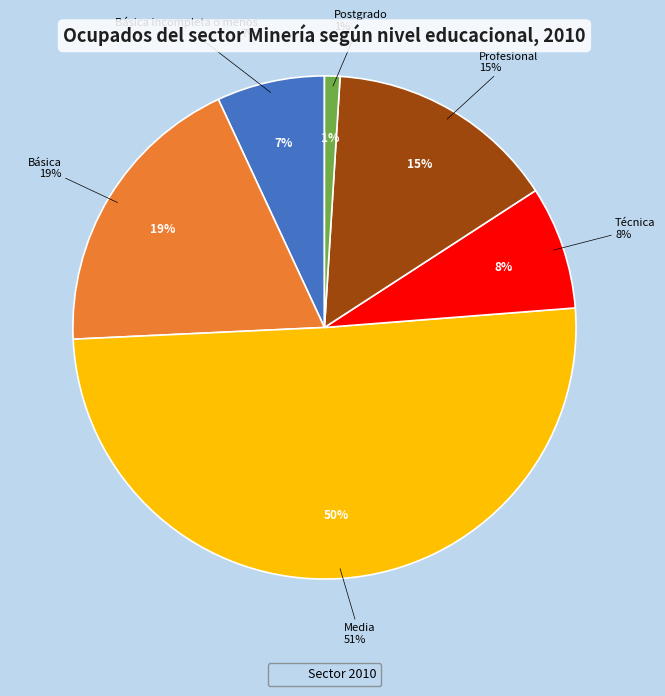

What is the ratio of the value at Técnica to the value at Postgrado?

8.0